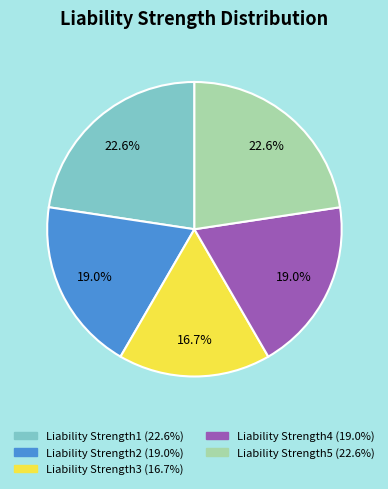

Is Liability Strength3 the majority of the pie?

No